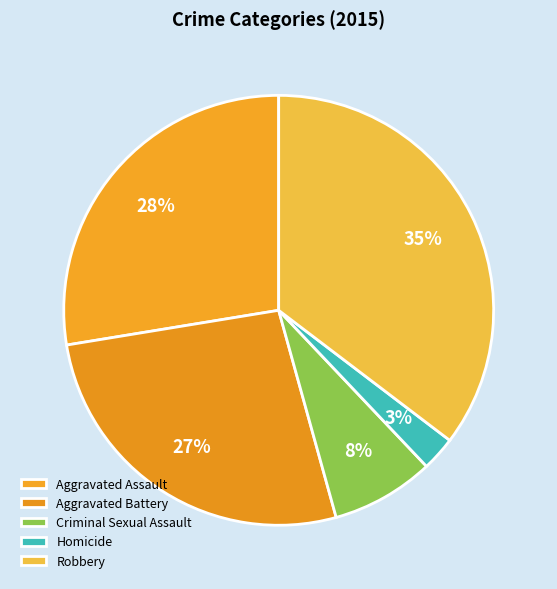

To the nearest percent, what is the combined percentage of Homicide and Robbery?

38%